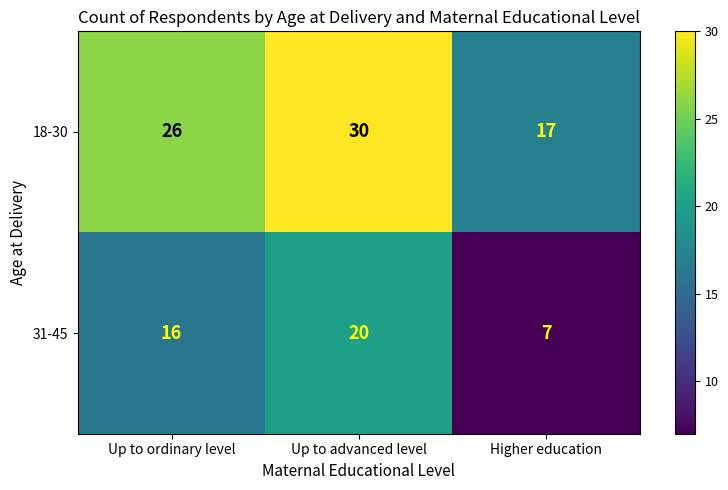

The 18-30 series shows 17 at Higher education. True or false?

True